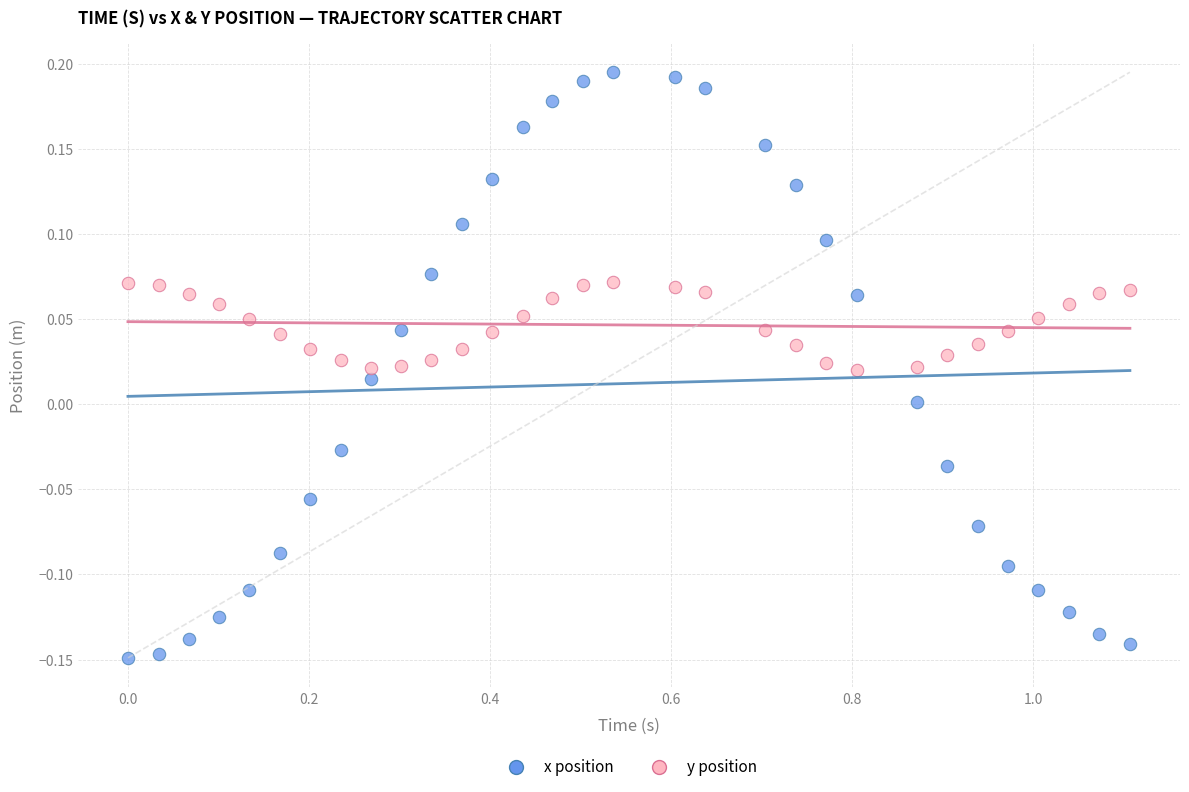

Which series reaches the minimum Y coordinate?

x position